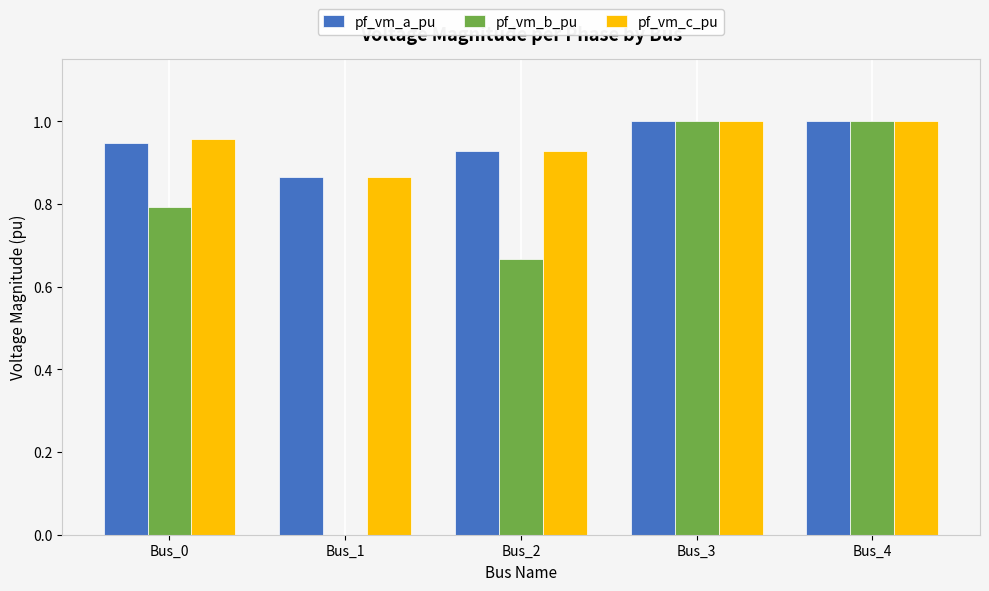

Are the bars horizontal?

No